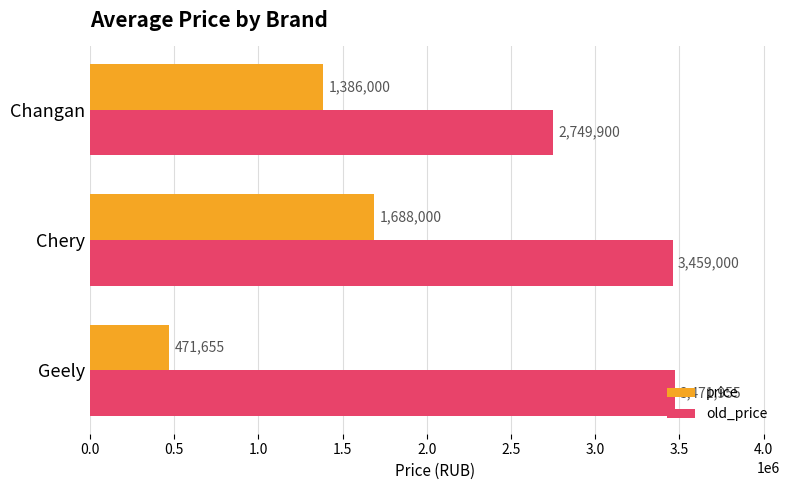

List the series in order of their overall mean, lowest first.

price, old_price